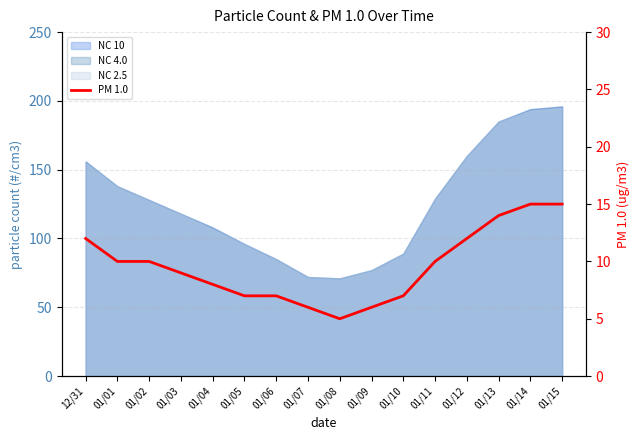

Does the chart have visible grid lines?

Yes